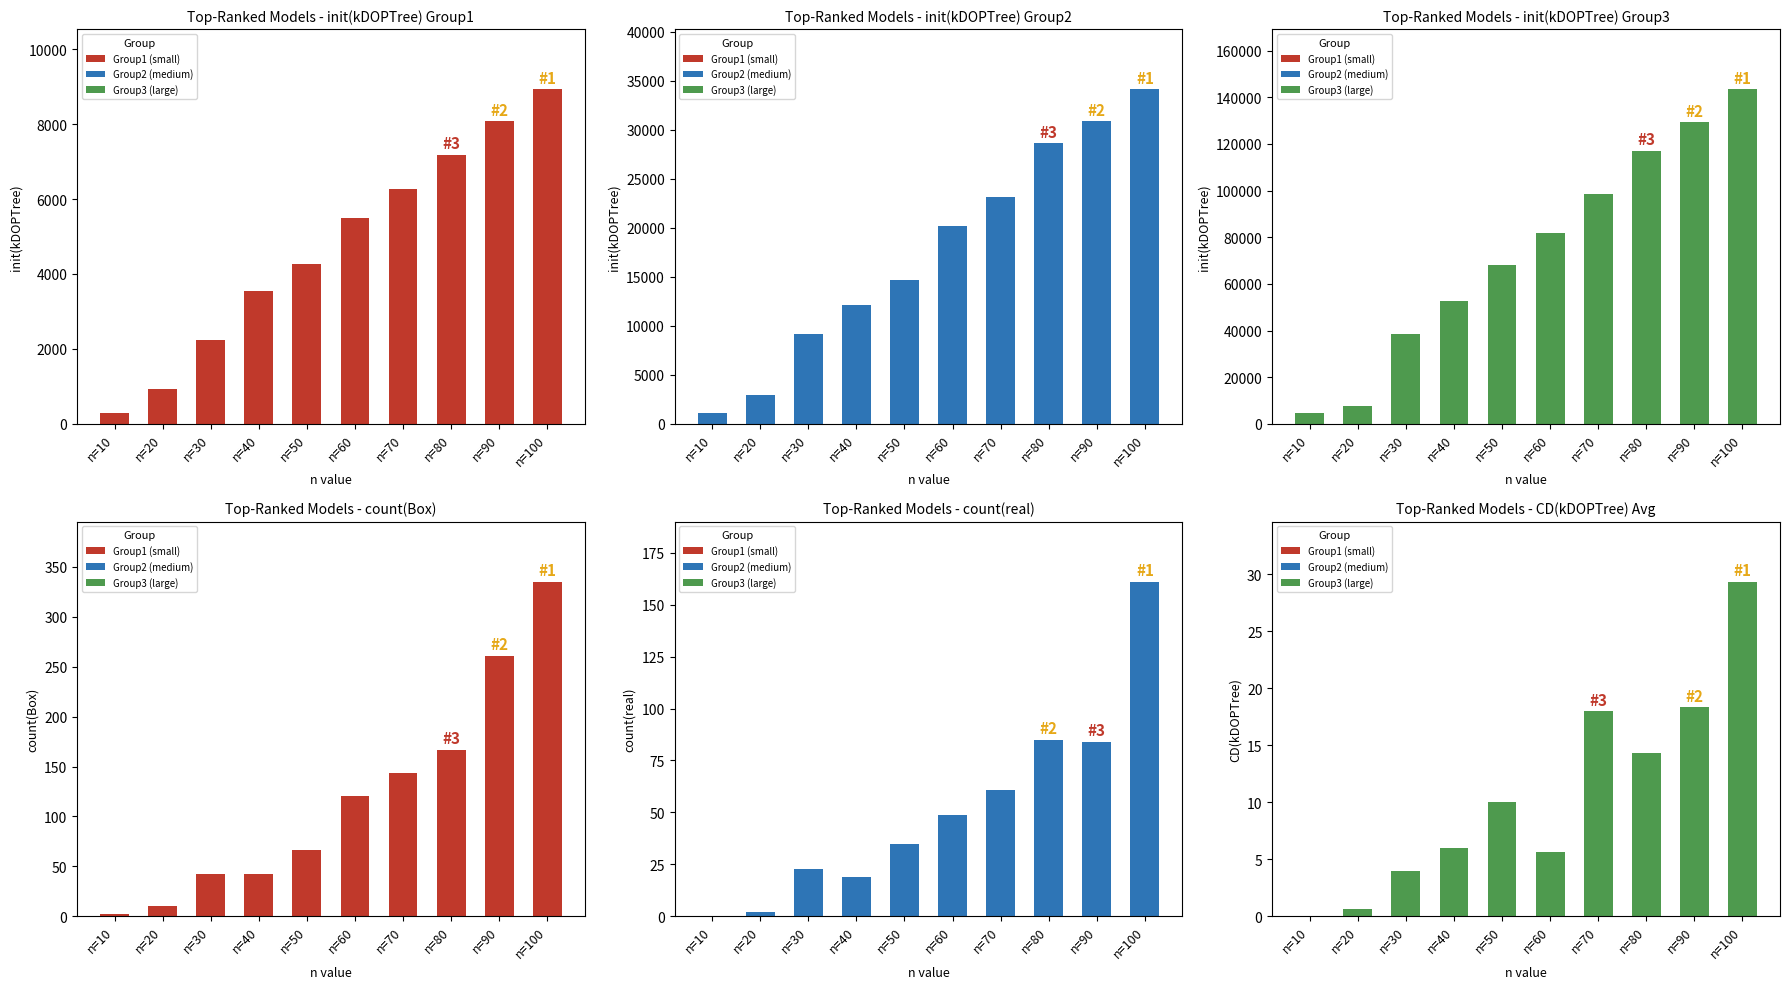

Which series changed the most between n=70 and n=80?

Group3 (large)